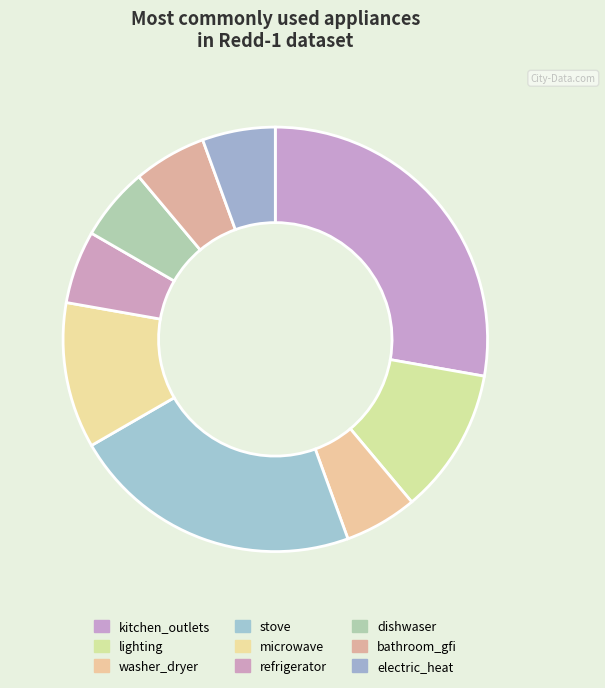

To the nearest percent, what is the combined percentage of refrigerator and electric_heat?

11%